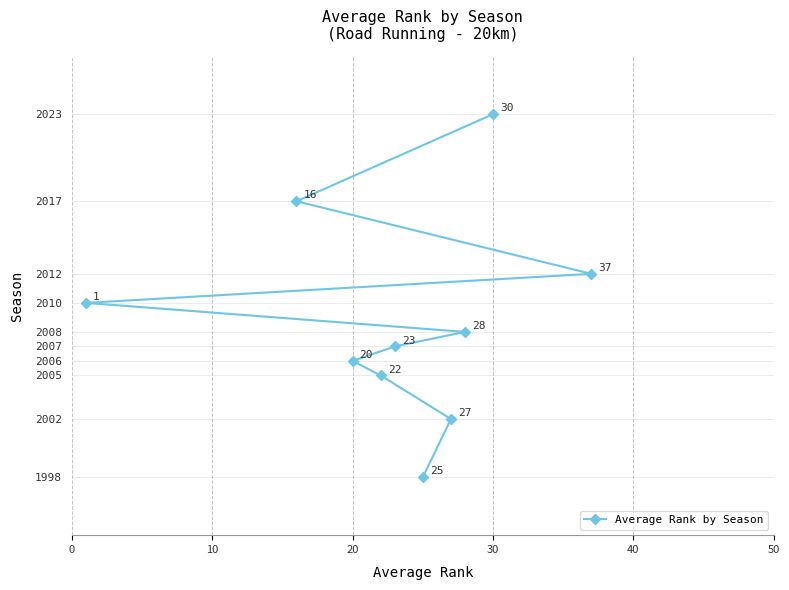

What is the maximum value shown in the chart?

2023